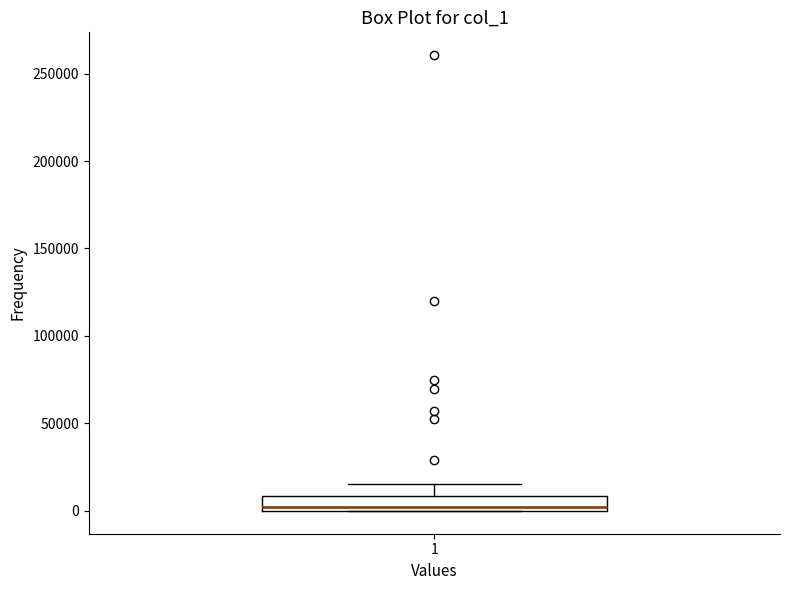

Transcribe this box plot: give where the median line is, the range the box spans, and where the two whiskers end, as read against the y-axis. The values are not printed on the chart, so give them approximately, as read against the axis.

median 0 (just above the box's lower edge), box 0 to 10000, whiskers 0 to 15000